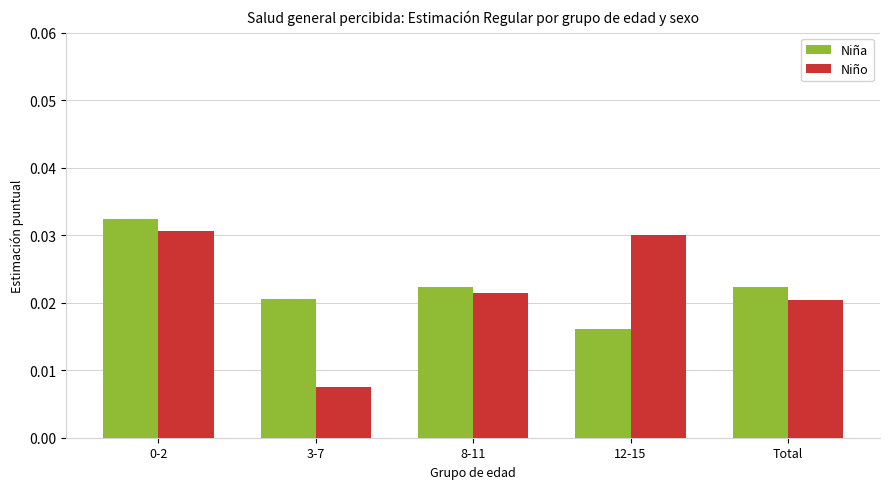

Does the chart contain any negative values?

No